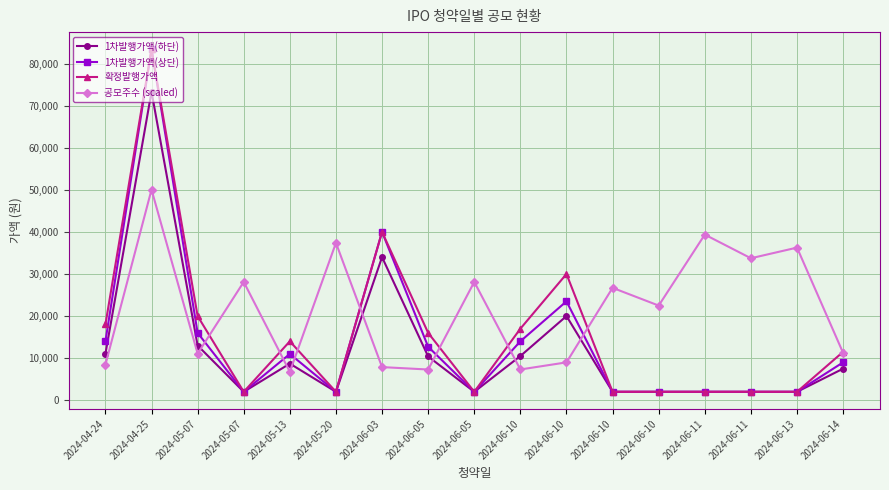

What are all the series names shown in the legend?

1차발행가액(하단), 1차발행가액(상단), 확정발행가액, 공모주수 (scaled)